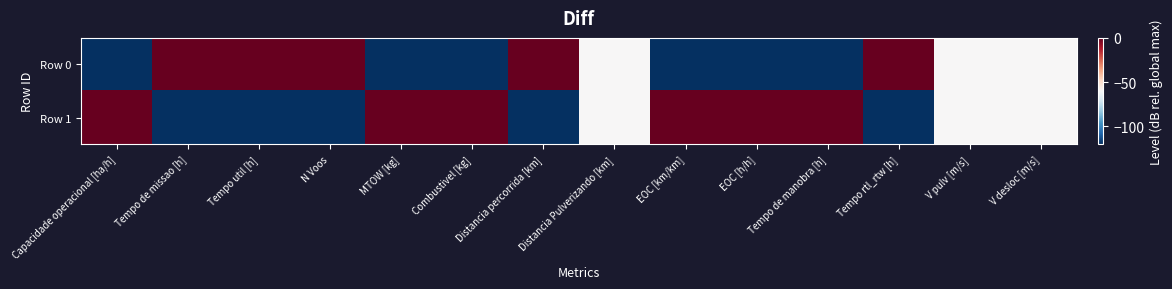

Between Tempo de manobra [h] and V pulv [m/s], which series saw the biggest shift?

Row 0